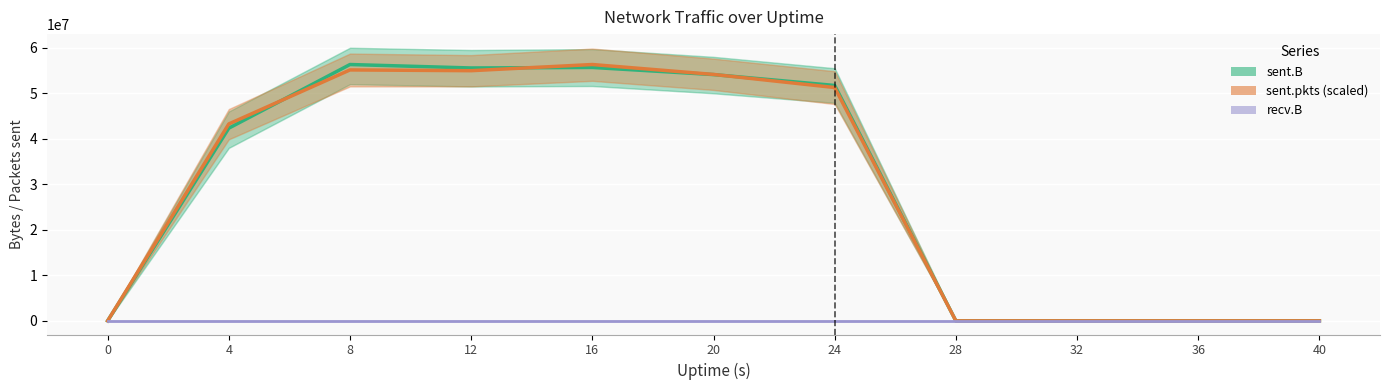

How many interior local valleys does the sent.B series have?

1